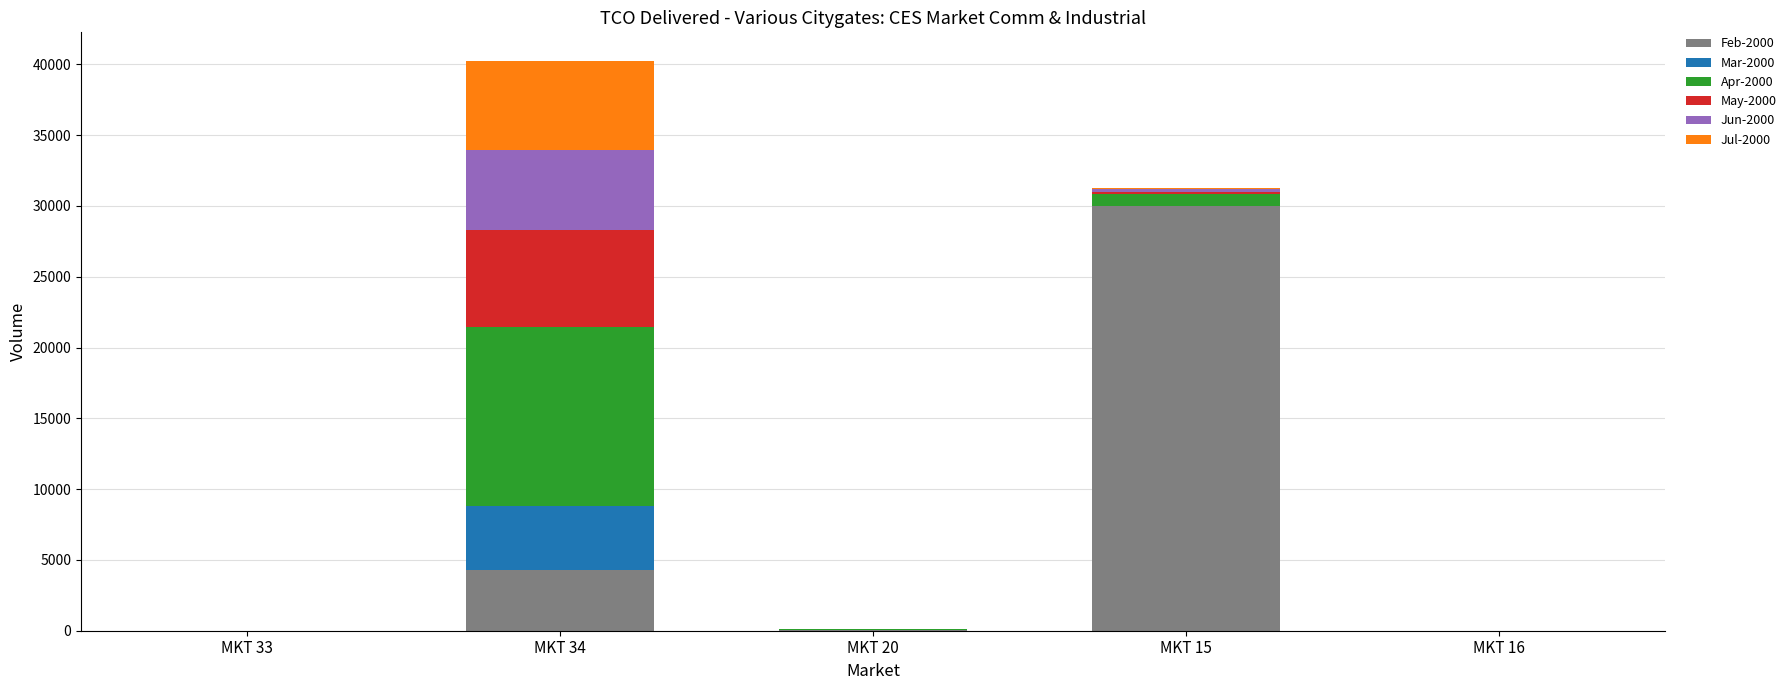

What is the sum of all Feb-2000 values?

34304